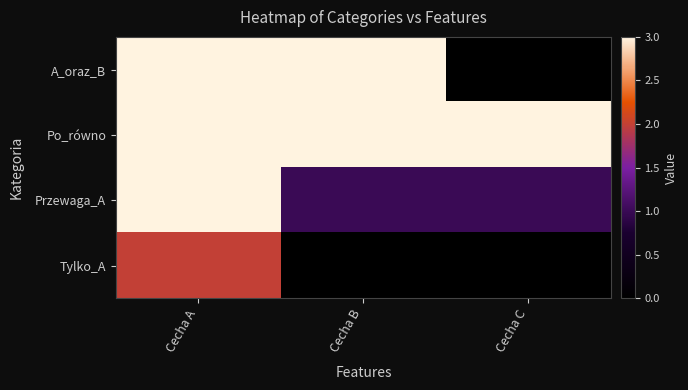

List the series in order of their peak value, lowest first.

Tylko_A, A_oraz_B, Po_równo, Przewaga_A